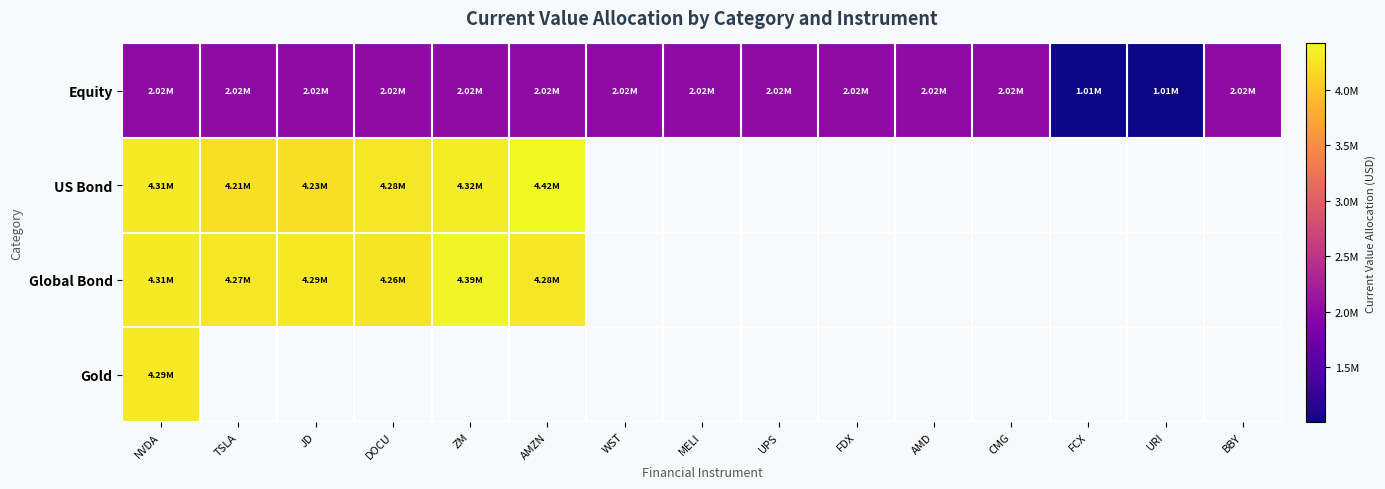

Count the number of data series in this chart.

4